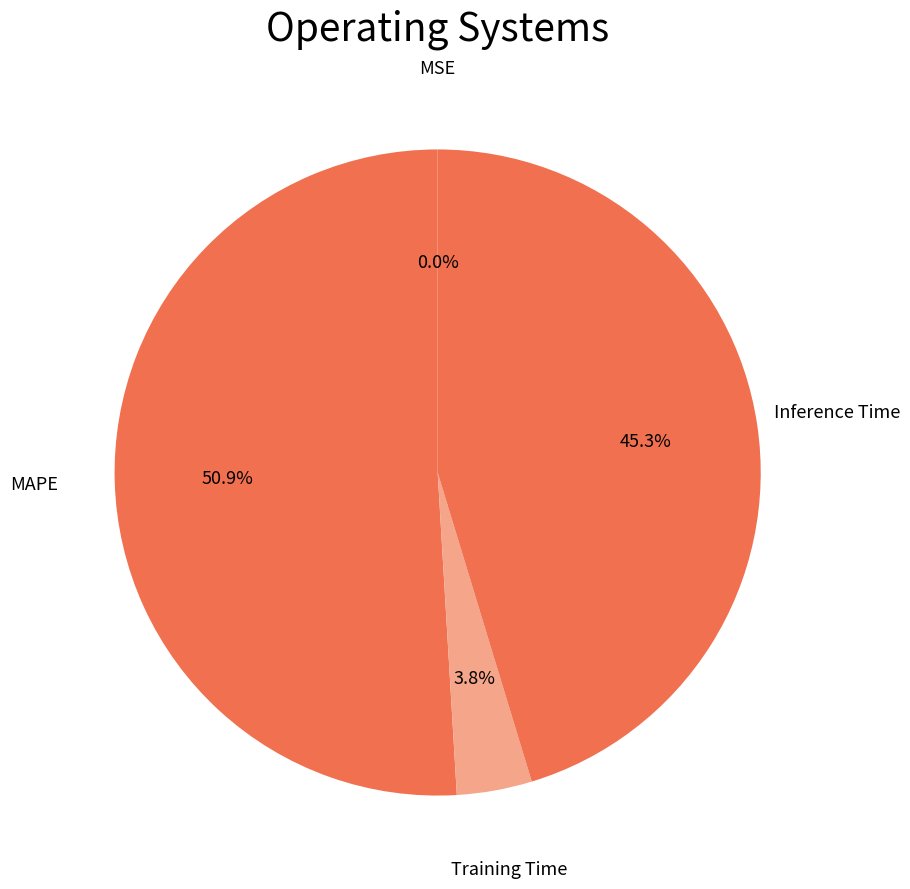

What is the largest slice in the pie chart?

MAPE